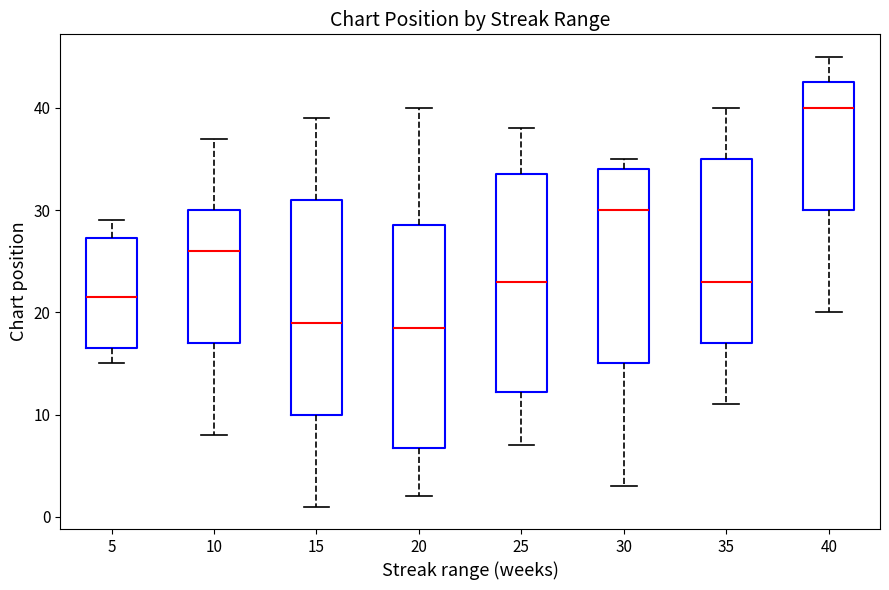

Reading left to right, read every box against the y-axis: the position of its median line, the range the box covers, and the ends of its whiskers. The values are not printed on the chart, so give them approximately, as read against the axis.

5: median 22, box 17 to 27, whiskers 15 to 29
10: median 26, box 17 to 30, whiskers 8 to 37
15: median 19, box 10 to 31, whiskers 1 to 39
20: median 19, box 7 to 29, whiskers 2 to 40
25: median 23, box 12 to 34, whiskers 7 to 38
30: median 30, box 15 to 34, whiskers 3 to 35
35: median 23, box 17 to 35, whiskers 11 to 40
40: median 40, box 30 to 43, whiskers 20 to 45